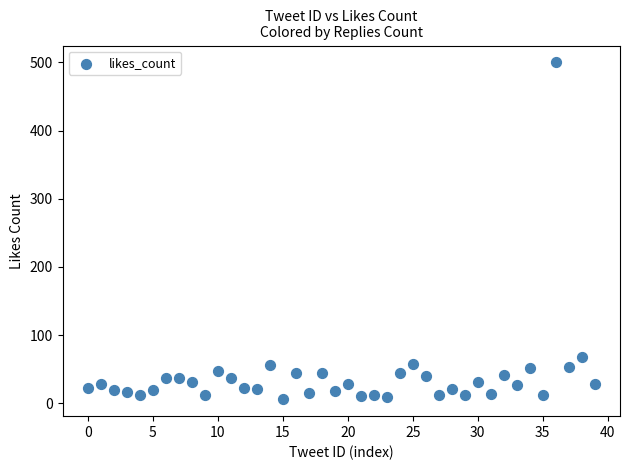

What Y value in the scatter plot is closest to 253?

68